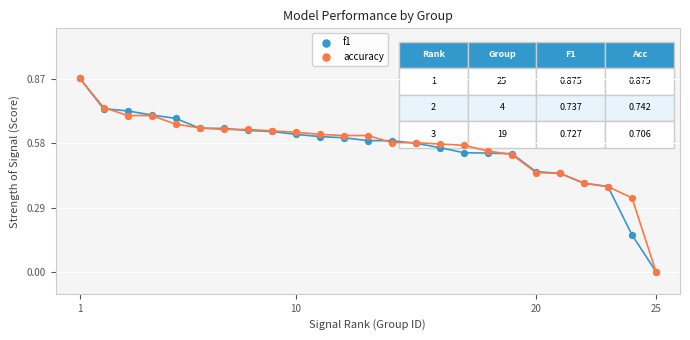

What are all the series names shown in the legend?

f1, accuracy